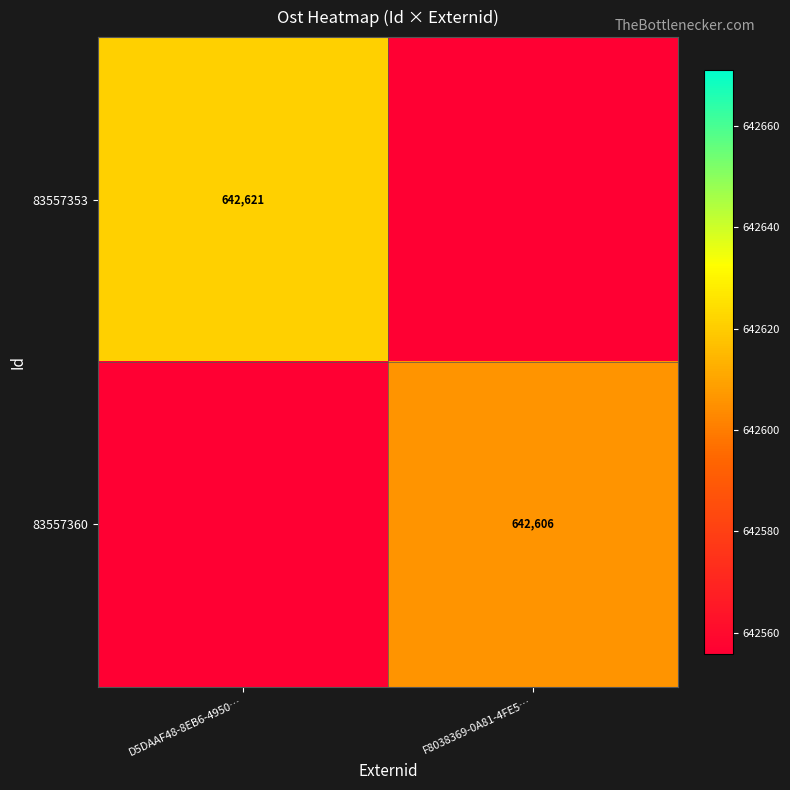

Is the value of 83557353 at D5DAAF48-8EB6-4950… greater than the value of 83557360 at F8038369-0A81-4FE5…?

Yes